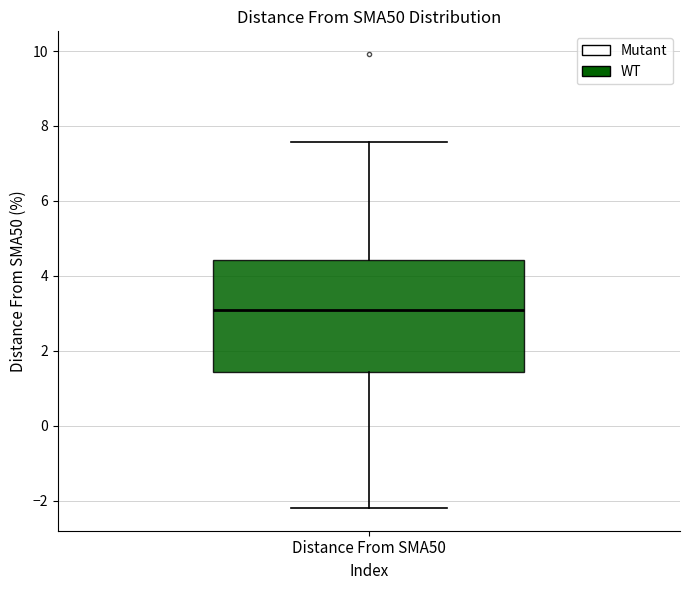

Read this box plot against the y-axis: the position of the median line, the range covered by the box, and the ends of both whiskers. The values are not printed on the chart, so give them approximately, as read against the axis.

median 3.0, box 1.4 to 4.4, whiskers -2.2 to 7.6